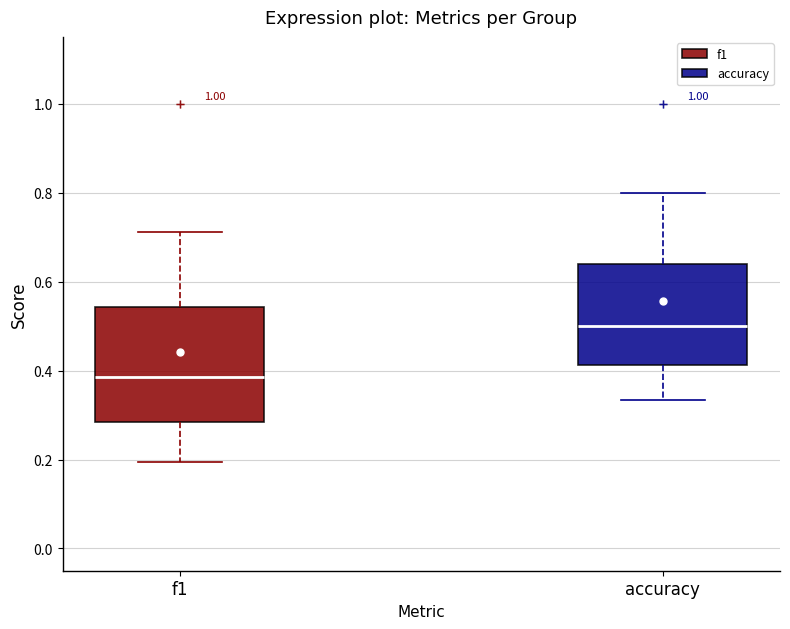

Which box has the highest median line?

accuracy